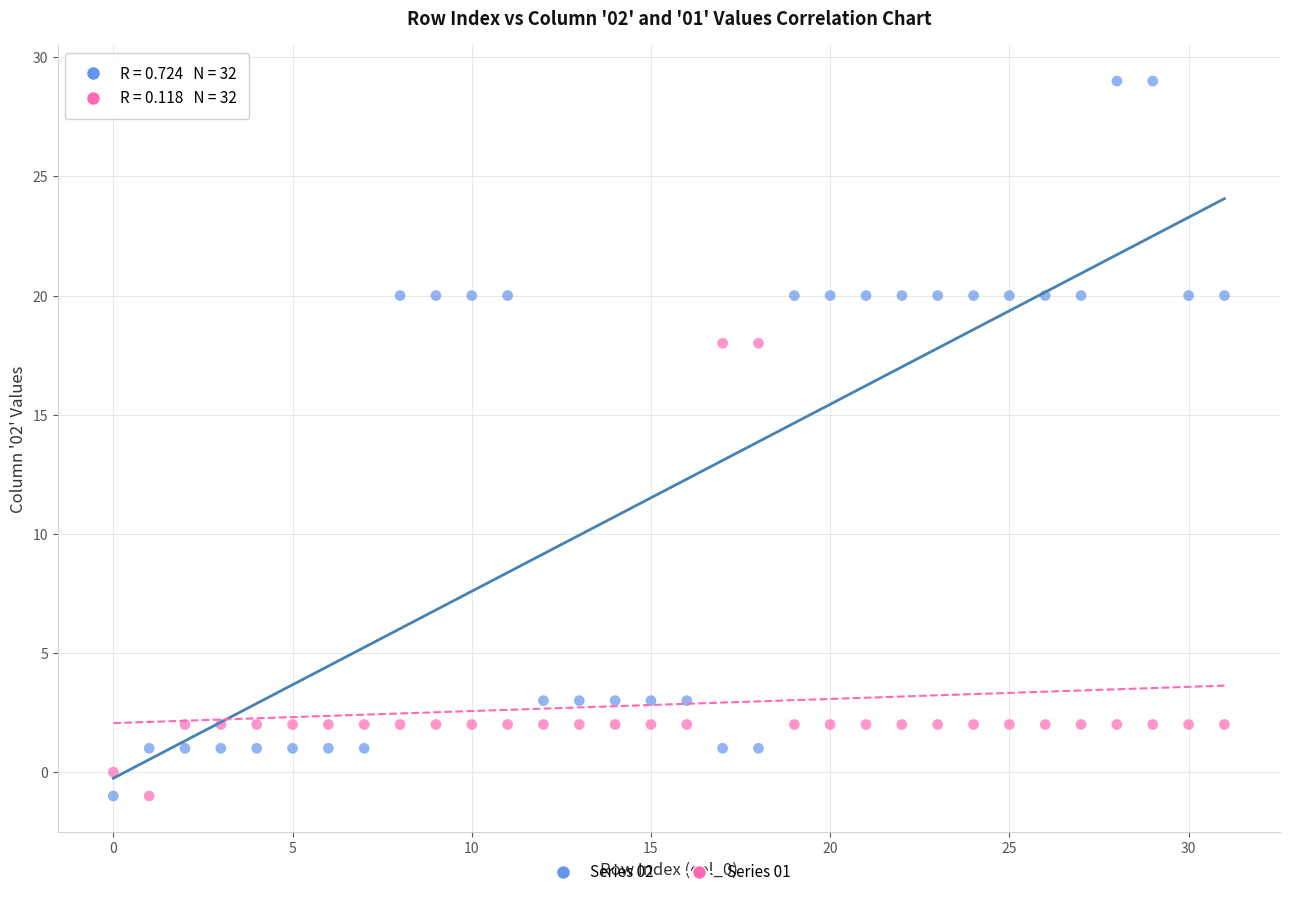

Across all data points, what is the range of Y values (max minus min)?

30